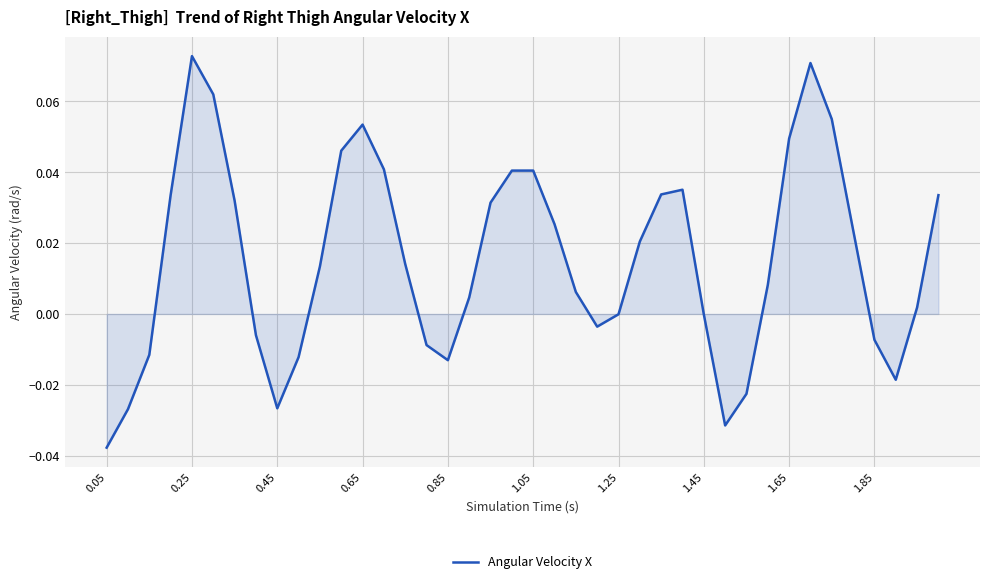

At which category does the data reach its first local valley?

0.45